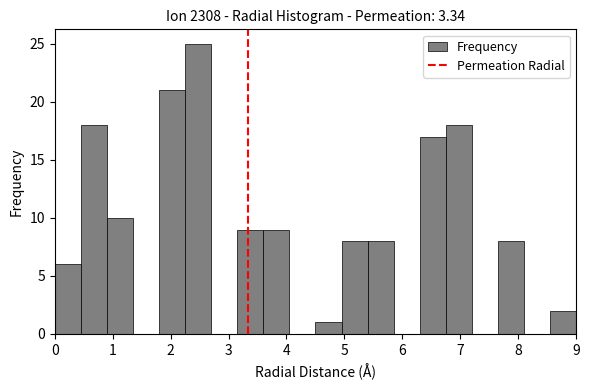

Reading left to right, list every bar in this chart as the range it spans on the x-axis followed by its height. Neither the bar edges nor the heights are printed on the chart, so give them approximately, as read against the axes.

0.00 to 0.45: 6
0.45 to 0.90: 18
0.90 to 1.35: 10
1.35 to 1.80: 0
1.80 to 2.25: 21
2.25 to 2.70: 25
2.70 to 3.15: 0
3.15 to 3.60: 9
3.60 to 4.05: 9
4.05 to 4.50: 0
4.50 to 4.95: 1
4.95 to 5.40: 8
5.40 to 5.85: 8
5.85 to 6.30: 0
6.30 to 6.75: 17
6.75 to 7.20: 18
7.20 to 7.65: 0
7.65 to 8.10: 8
8.10 to 8.55: 0
8.55 to 9.00: 2